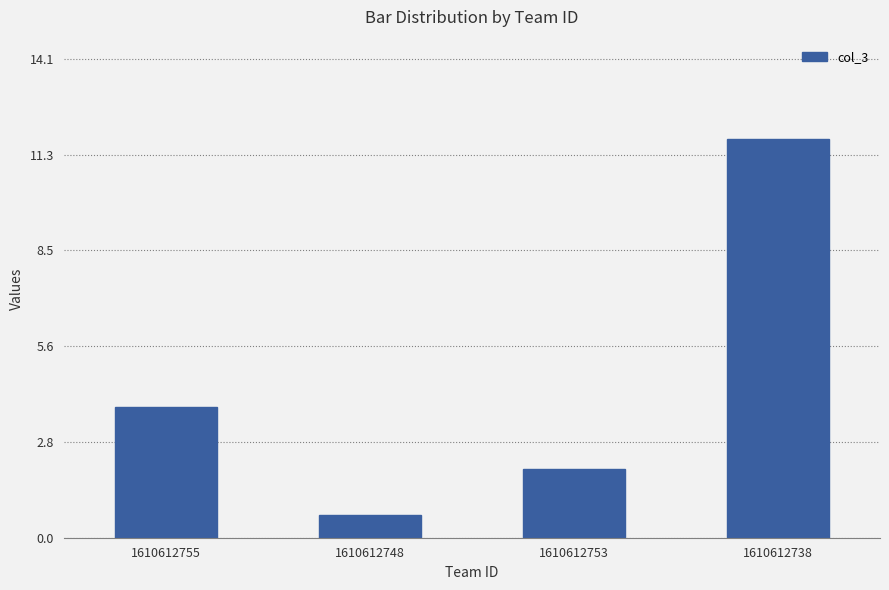

Does the chart contain any negative values?

No